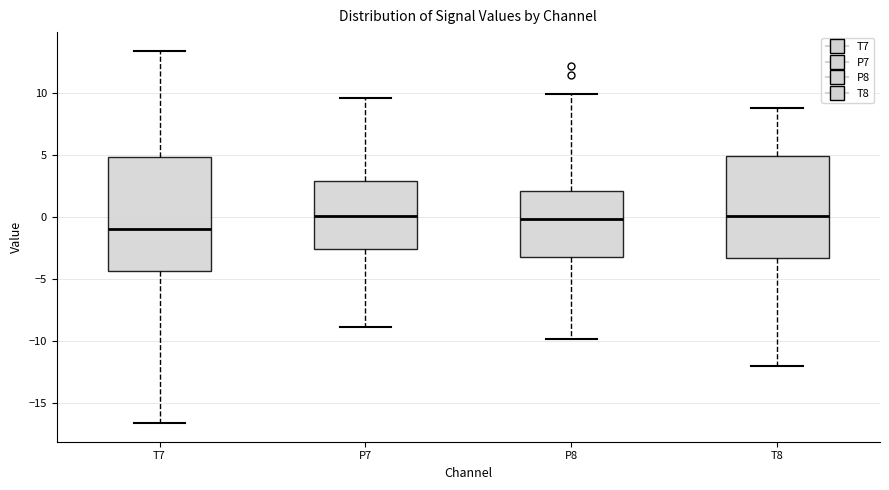

Which box has the lowest median line?

T7